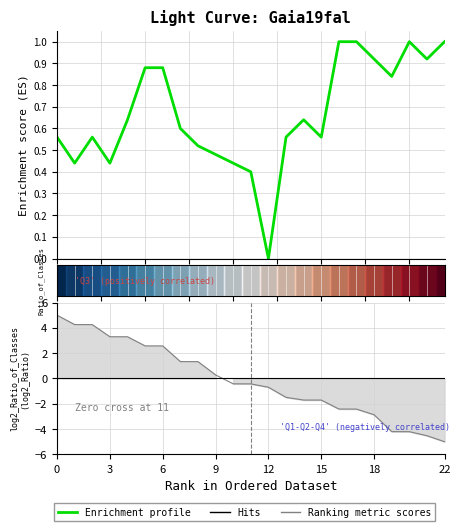

Read the value at 16.

1.0